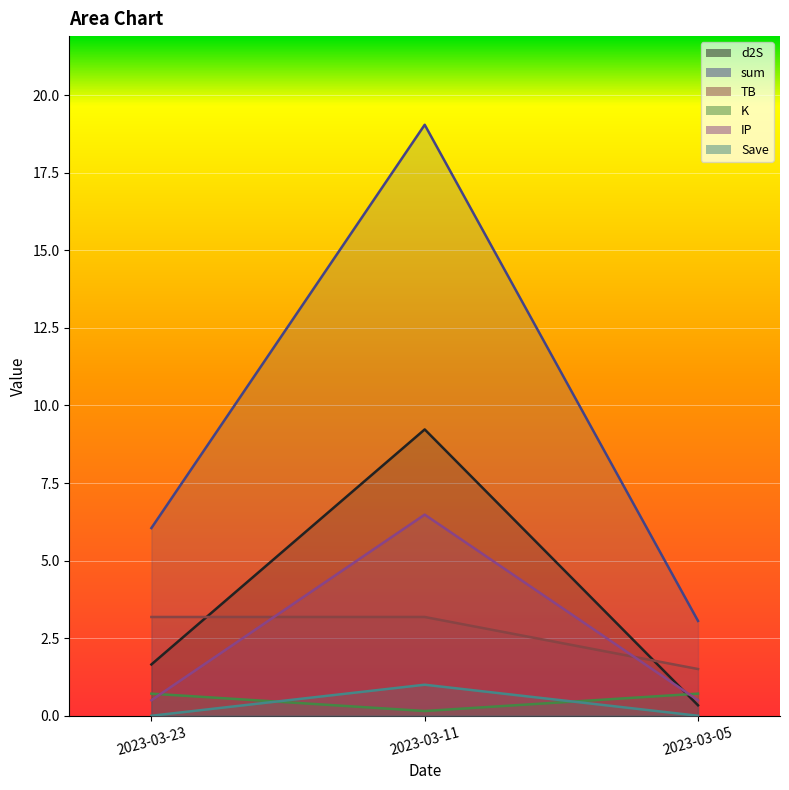

What is the value of the d2S point at the 1st from the left?

1.7